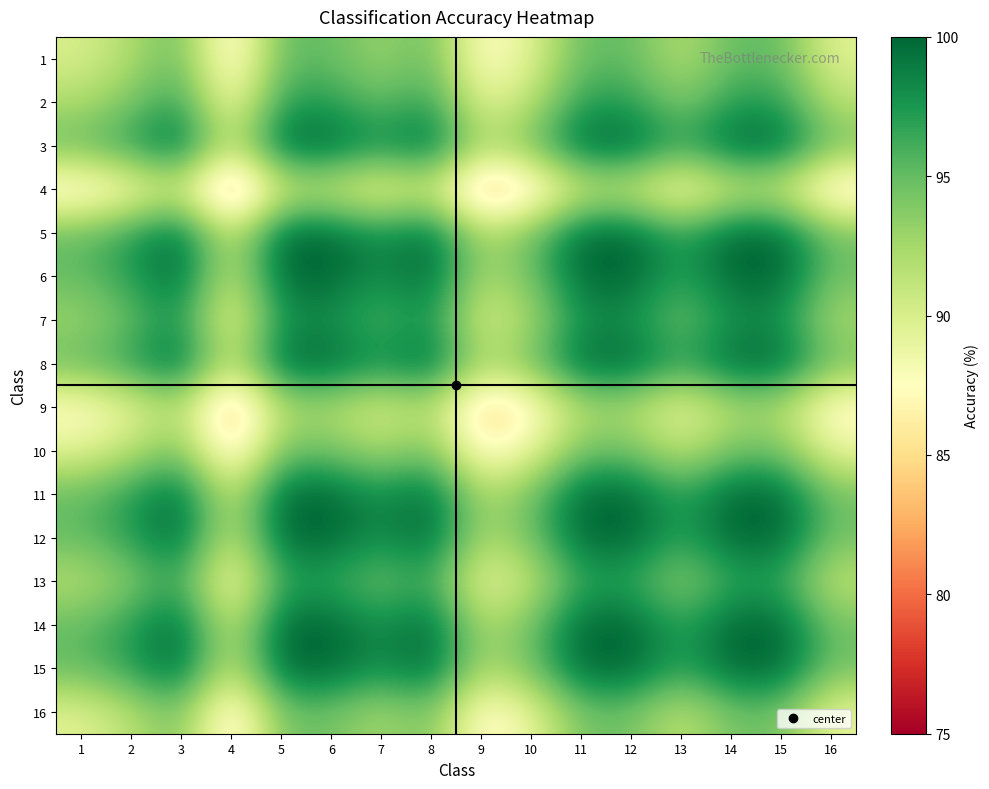

Reading left to right, what are all the values shown in this chart?

1: 1=90.0	2=92.1	3=95.0	4=85.5	5=95.0	6=95.0	7=92.8	8=95.0	9=87.0	10=89.5	11=95.0	12=95.0	13=91.7	14=95.0	15=95.0	16=89.5
2: 1=92.1	2=94.1	3=97.1	4=87.5	5=97.1	6=97.1	7=94.9	8=97.1	9=89.1	10=91.6	11=97.1	12=97.1	13=93.7	14=97.1	15=97.1	16=91.6
3: 1=95.0	2=97.1	3=100.0	4=90.5	5=100.0	6=100.0	7=97.8	8=100.0	9=92.0	10=94.5	11=100.0	12=100.0	13=96.7	14=100.0	15=100.0	16=94.5
4: 1=85.5	2=87.5	3=90.5	4=80.9	5=90.5	6=90.5	7=88.3	8=90.5	9=82.5	10=85.0	11=90.5	12=90.5	13=87.1	14=90.5	15=90.5	16=85.0
5: 1=95.0	2=97.1	3=100.0	4=90.5	5=100.0	6=100.0	7=97.8	8=100.0	9=92.0	10=94.5	11=100.0	12=100.0	13=96.7	14=100.0	15=100.0	16=94.5
6: 1=95.0	2=97.1	3=100.0	4=90.5	5=100.0	6=100.0	7=97.8	8=100.0	9=92.0	10=94.5	11=100.0	12=100.0	13=96.7	14=100.0	15=100.0	16=94.5
7: 1=92.8	2=94.9	3=97.8	4=88.3	5=97.8	6=97.8	7=95.7	8=97.8	9=89.8	10=92.3	11=97.8	12=97.8	13=94.5	14=97.8	15=97.8	16=92.3
8: 1=95.0	2=97.1	3=100.0	4=90.5	5=100.0	6=100.0	7=97.8	8=100.0	9=92.0	10=94.5	11=100.0	12=100.0	13=96.7	14=100.0	15=100.0	16=94.5
9: 1=87.0	2=89.1	3=92.0	4=82.5	5=92.0	6=92.0	7=89.8	8=92.0	9=84.0	10=86.5	11=92.0	12=92.0	13=88.7	14=92.0	15=92.0	16=86.5
10: 1=89.5	2=91.6	3=94.5	4=85.0	5=94.5	6=94.5	7=92.3	8=94.5	9=86.5	10=89.0	11=94.5	12=94.5	13=91.2	14=94.5	15=94.5	16=89.0
11: 1=95.0	2=97.1	3=100.0	4=90.5	5=100.0	6=100.0	7=97.8	8=100.0	9=92.0	10=94.5	11=100.0	12=100.0	13=96.7	14=100.0	15=100.0	16=94.5
12: 1=95.0	2=97.1	3=100.0	4=90.5	5=100.0	6=100.0	7=97.8	8=100.0	9=92.0	10=94.5	11=100.0	12=100.0	13=96.7	14=100.0	15=100.0	16=94.5
13: 1=91.7	2=93.7	3=96.7	4=87.1	5=96.7	6=96.7	7=94.5	8=96.7	9=88.7	10=91.2	11=96.7	12=96.7	13=93.3	14=96.7	15=96.7	16=91.2
14: 1=95.0	2=97.1	3=100.0	4=90.5	5=100.0	6=100.0	7=97.8	8=100.0	9=92.0	10=94.5	11=100.0	12=100.0	13=96.7	14=100.0	15=100.0	16=94.5
15: 1=95.0	2=97.1	3=100.0	4=90.5	5=100.0	6=100.0	7=97.8	8=100.0	9=92.0	10=94.5	11=100.0	12=100.0	13=96.7	14=100.0	15=100.0	16=94.5
16: 1=89.5	2=91.6	3=94.5	4=85.0	5=94.5	6=94.5	7=92.3	8=94.5	9=86.5	10=89.0	11=94.5	12=94.5	13=91.2	14=94.5	15=94.5	16=89.0